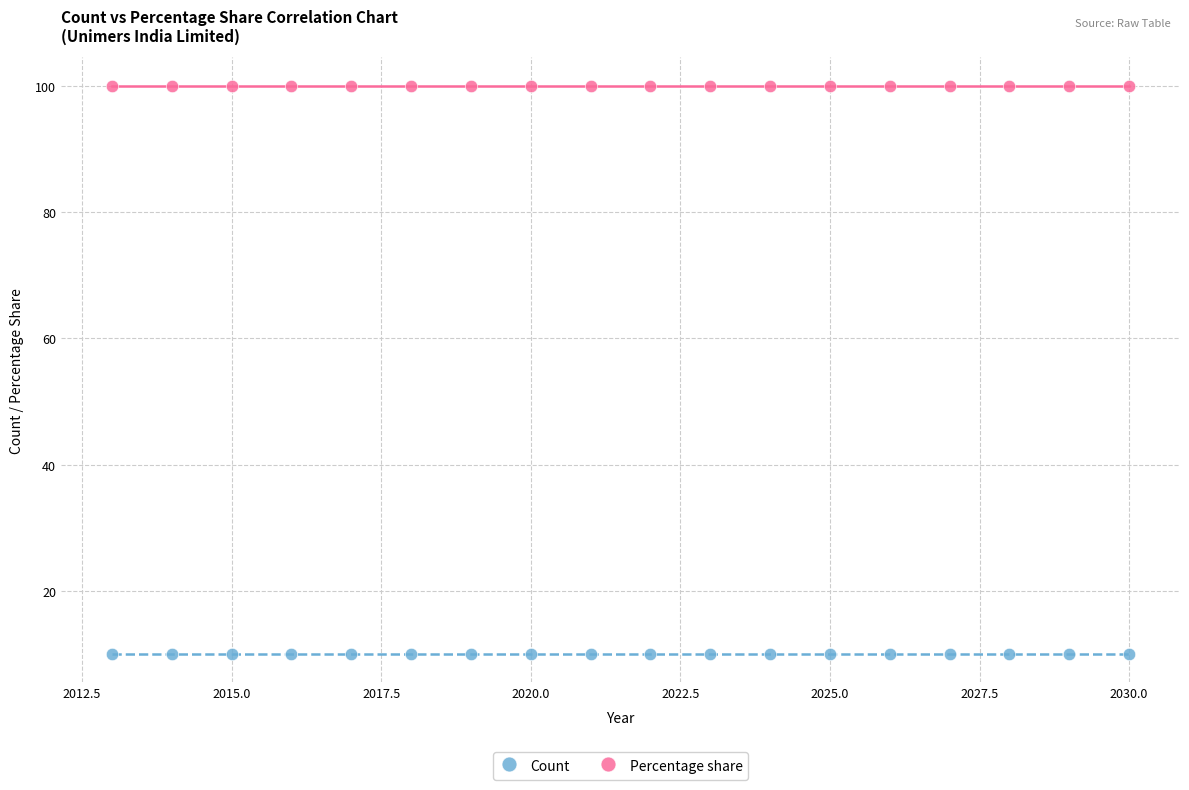

Which series contains the highest Y value?

Percentage share